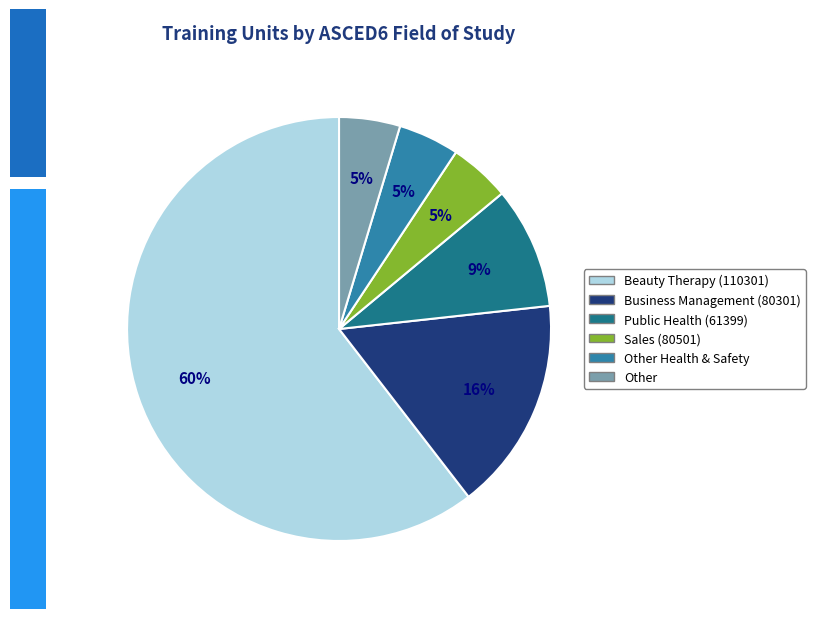

How many segments does this pie chart have?

6